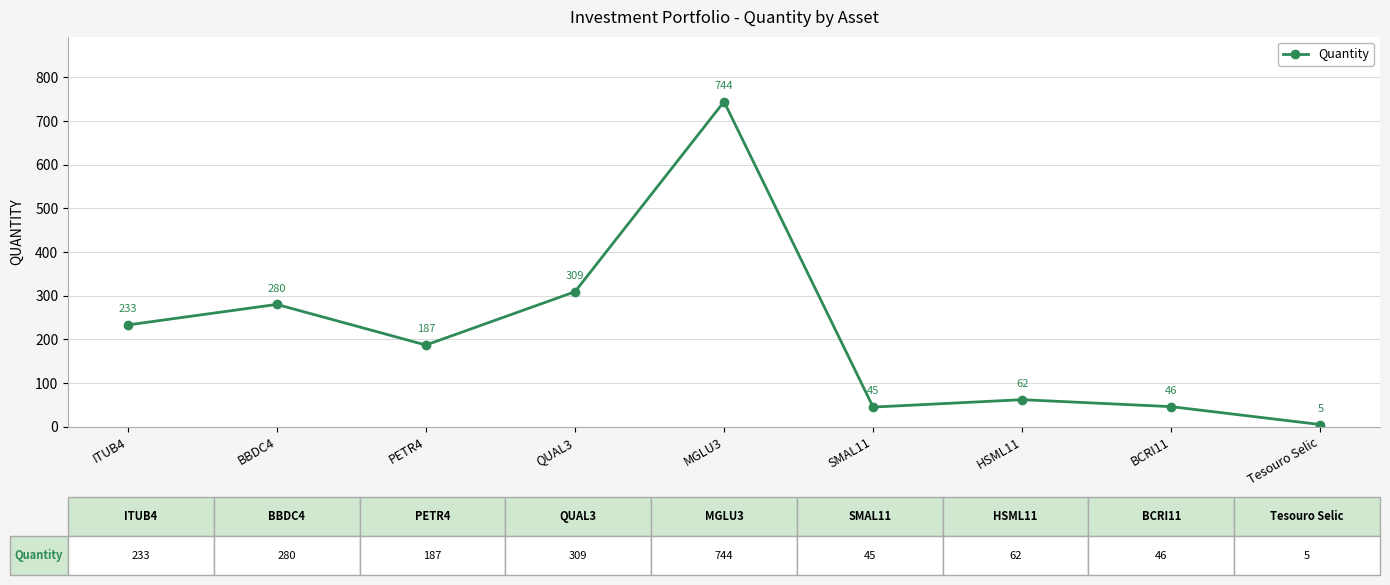

Is it true that the value at HSML11 is 62?

True